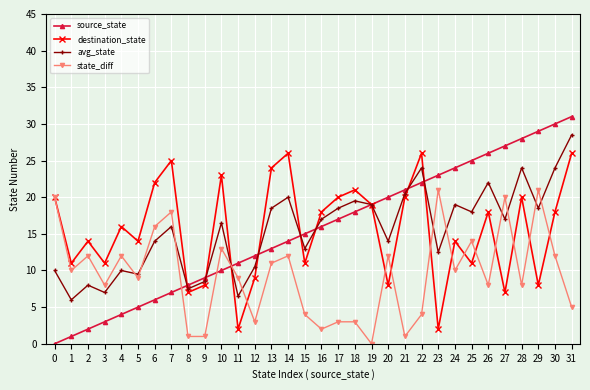

What is the value of the source_state point at the 19th from the left?

18.0